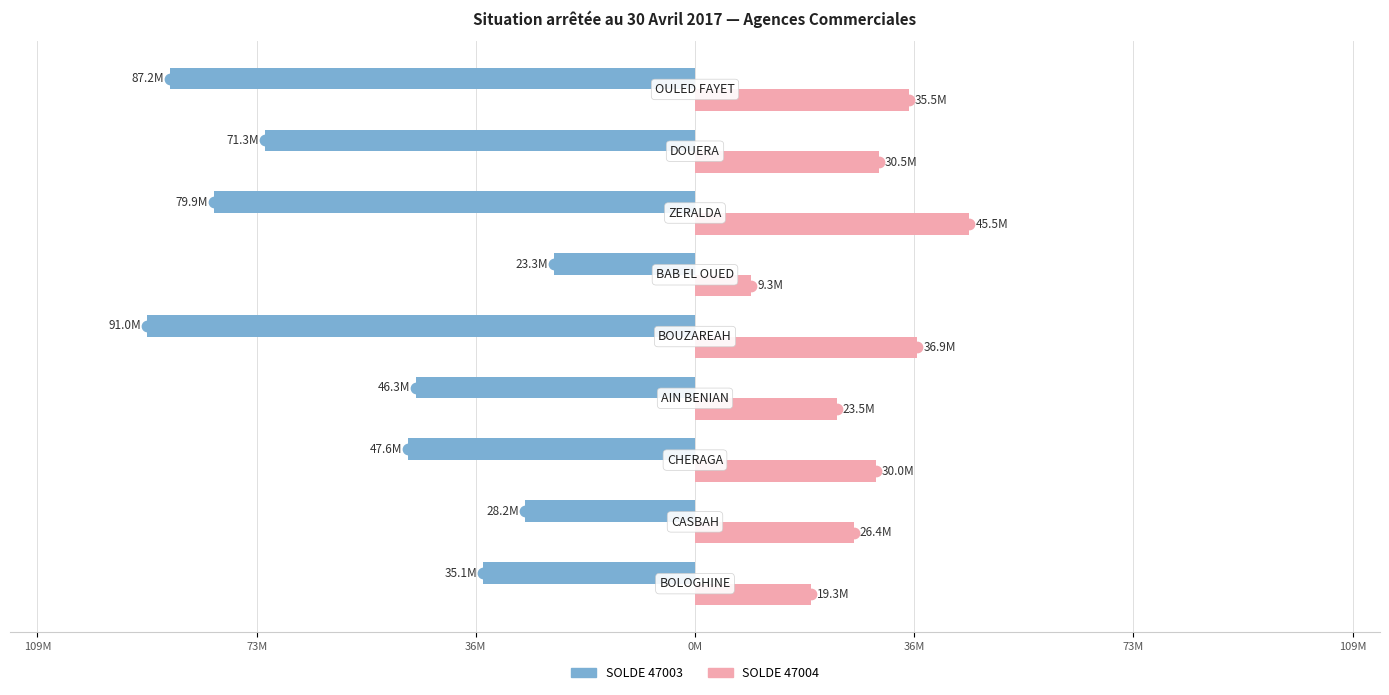

What are all the series names shown in the legend?

SOLDE 47003, SOLDE 47004